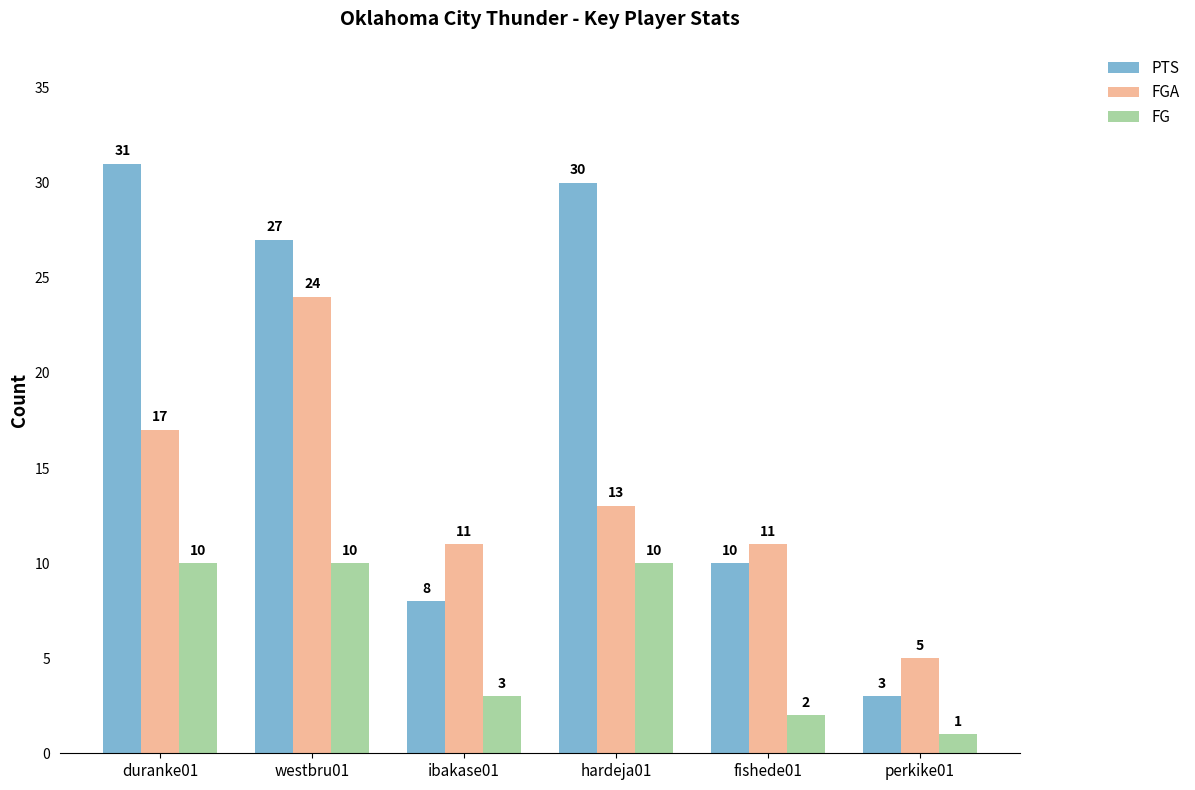

What is the value of the PTS bar at the 3rd from the left?

8